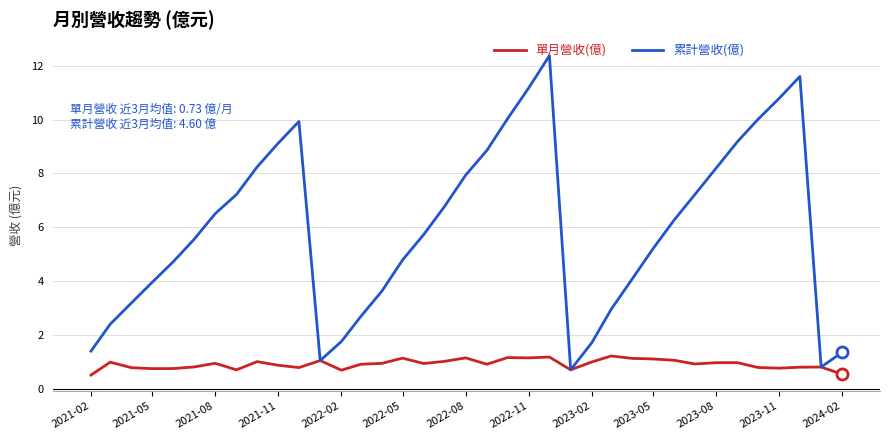

Which series has the largest range (max minus min)?

累計營收(億)